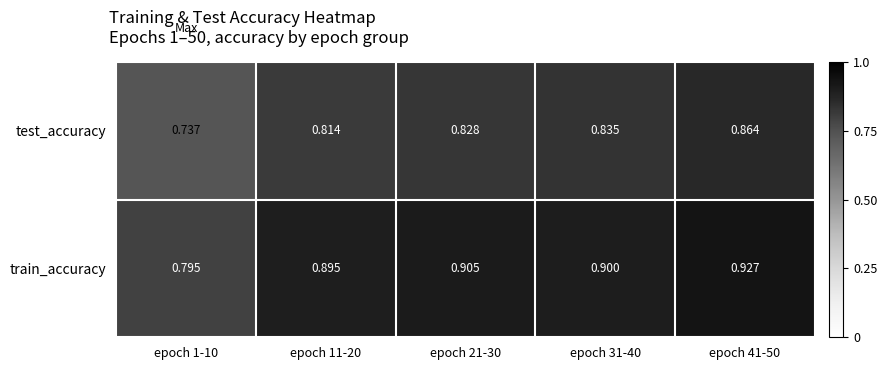

Which series has the largest range (max minus min)?

train_accuracy